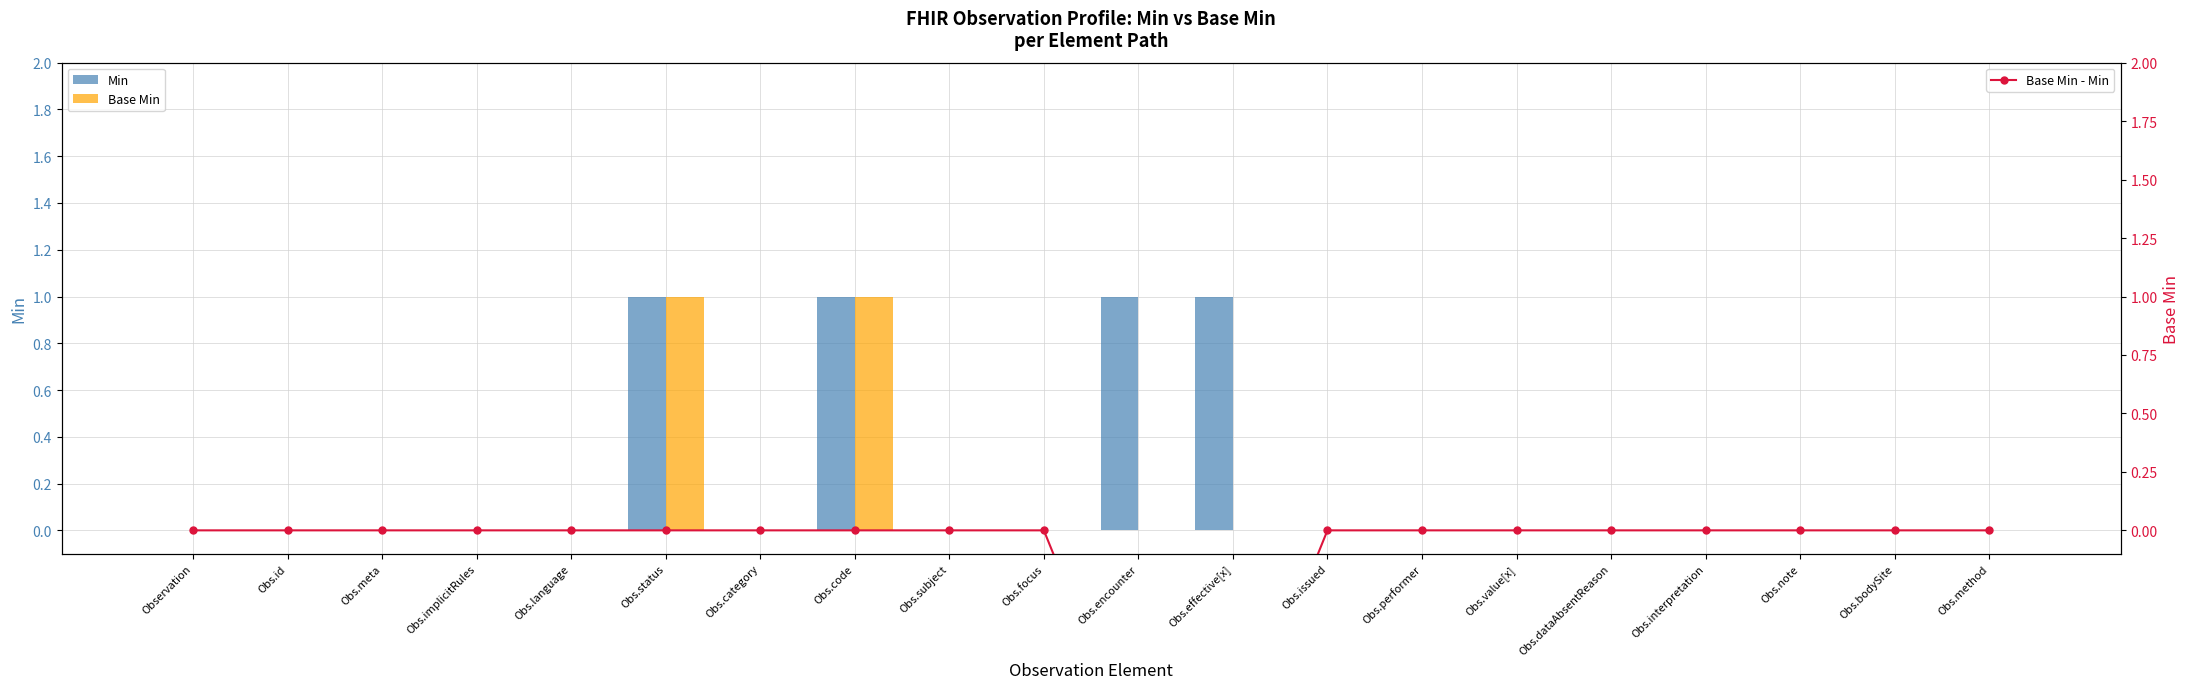

Rank the series at Obs.dataAbsentReason from lowest to highest value.

Min, Base Min, Base Min - Min